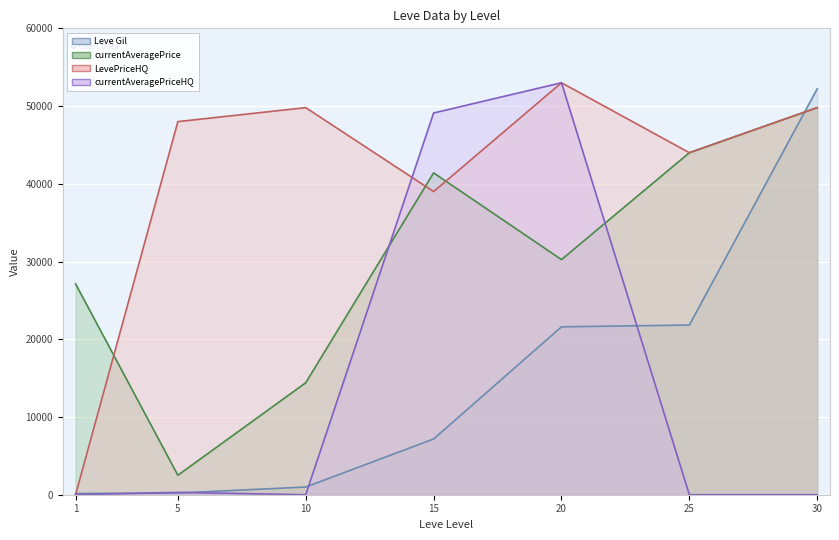

What is the difference between the LevePriceHQ values at 15 and 20?

14000